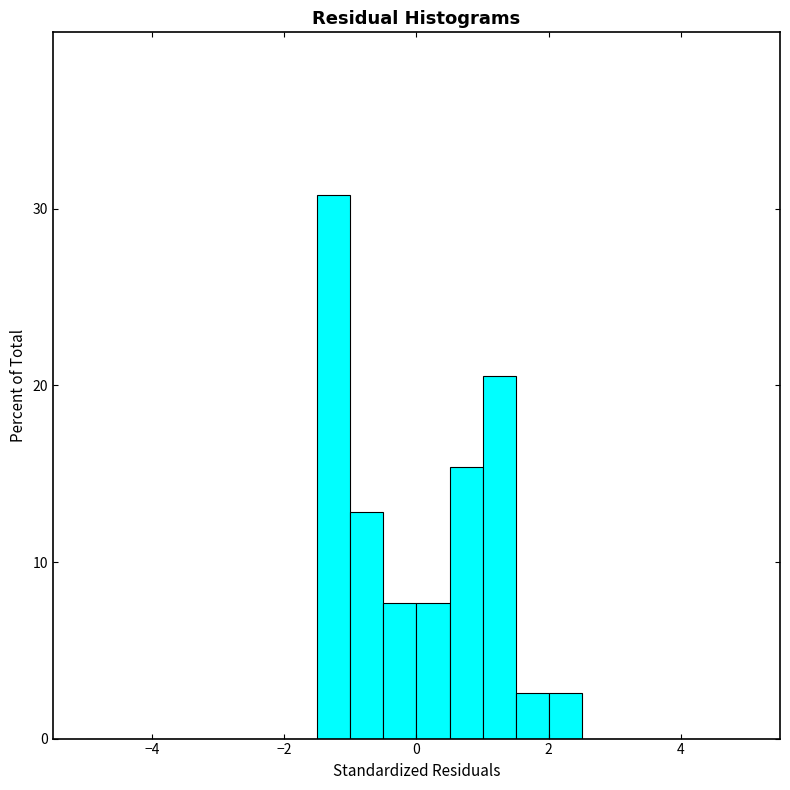

Read against the x-axis, roughly where is the centre of the tallest bar?

-1.2